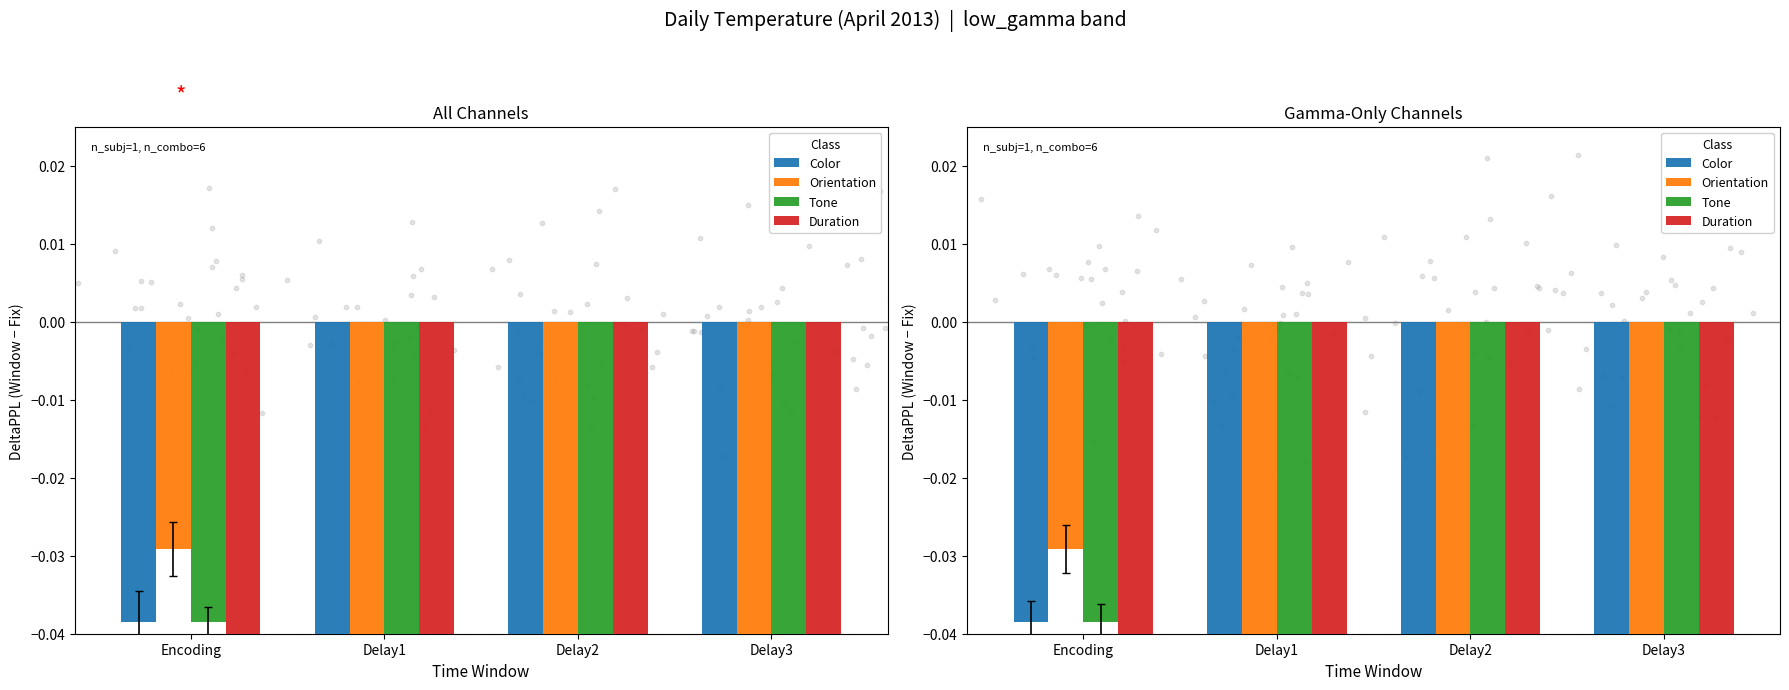

Which series contains the highest Y value?

Orientation